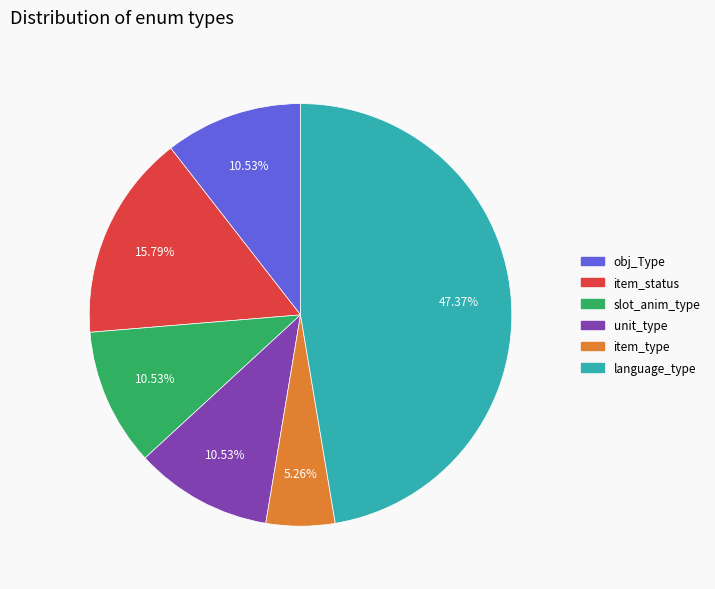

How many segments does this pie chart have?

6